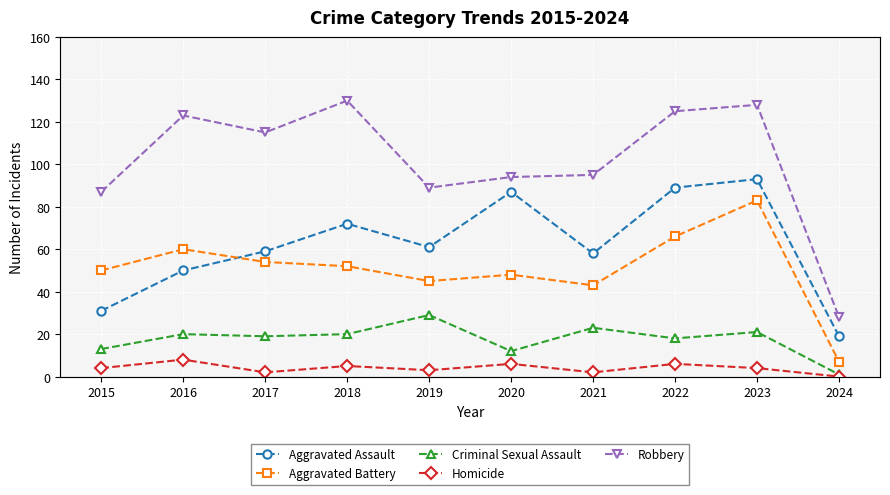

Reading left to right, extract all data points from this chart.

Aggravated Assault: 31	50	59	72	61	87	58	89	93	19
Aggravated Battery: 50	60	54	52	45	48	43	66	83	7
Criminal Sexual Assault: 13	20	19	20	29	12	23	18	21	1
Homicide: 4	8	2	5	3	6	2	6	4	0
Robbery: 87	123	115	130	89	94	95	125	128	28